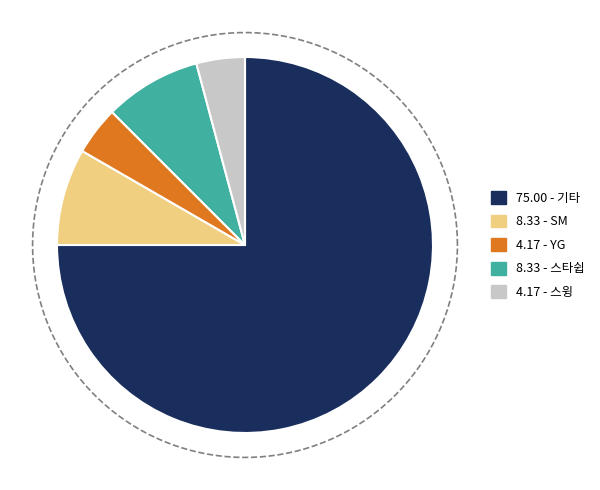

To the nearest percent, what is the difference between the 스타쉽 and YG slice percentages?

4%